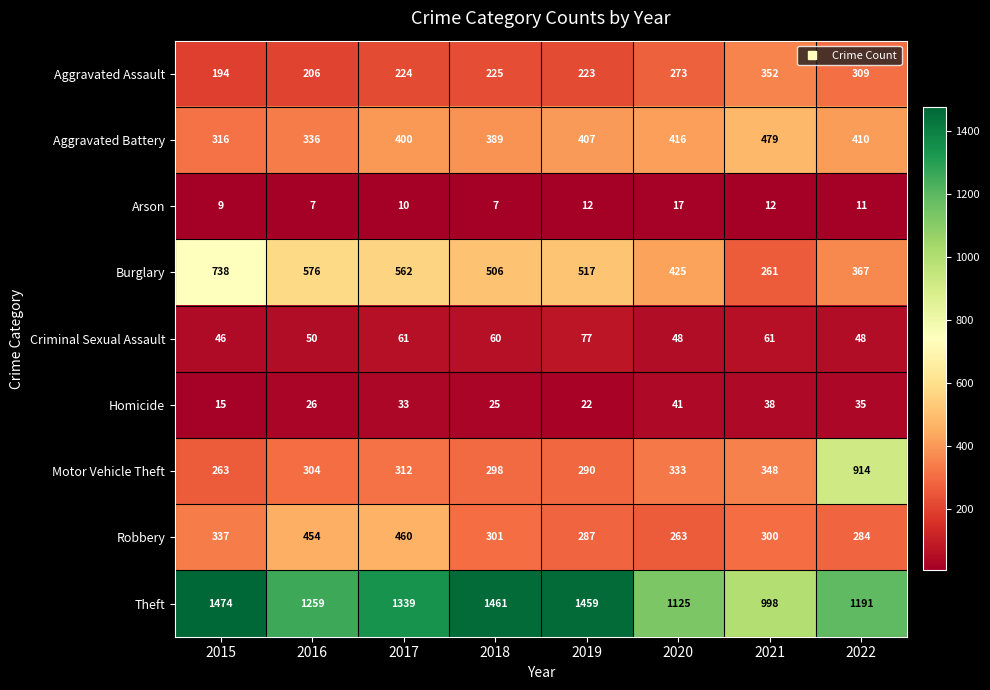

At which category is the sum across all series the highest?

2022